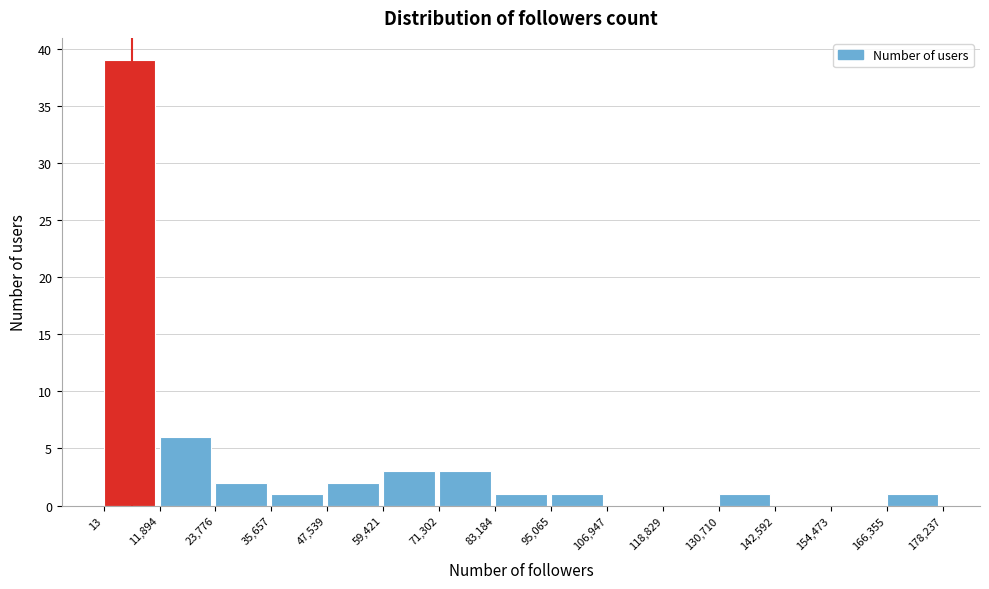

Reading left to right, list every bar in this chart as the range it spans on the x-axis followed by its height. The values are not printed on the chart, so give them approximately, as read against the axis.

13 to 11,894: 39
11,894 to 23,776: 6
23,776 to 35,657: 2
35,657 to 47,539: 1
47,539 to 59,421: 2
59,421 to 71,302: 3
71,302 to 83,184: 3
83,184 to 95,065: 1
95,065 to 106,947: 1
106,947 to 118,829: 0
118,829 to 130,710: 0
130,710 to 142,592: 1
142,592 to 154,473: 0
154,473 to 166,355: 0
166,355 to 178,237: 1